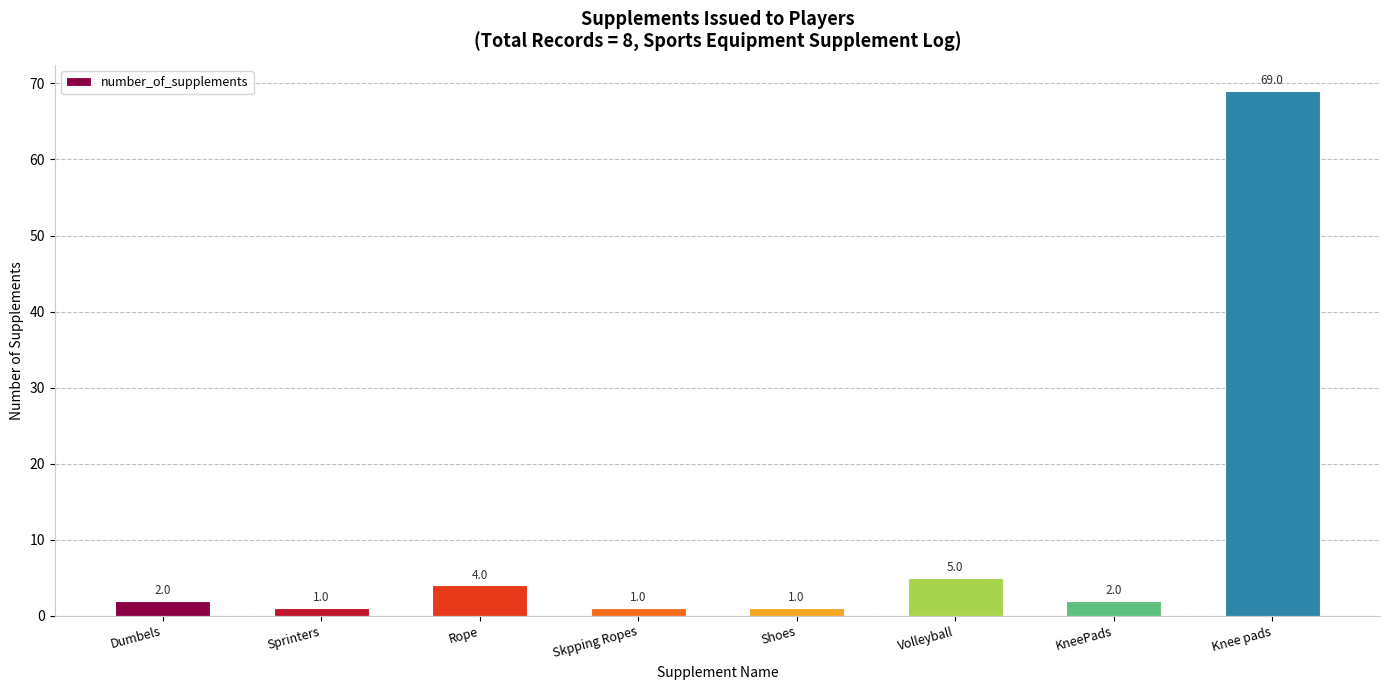

Are the bars horizontal?

No